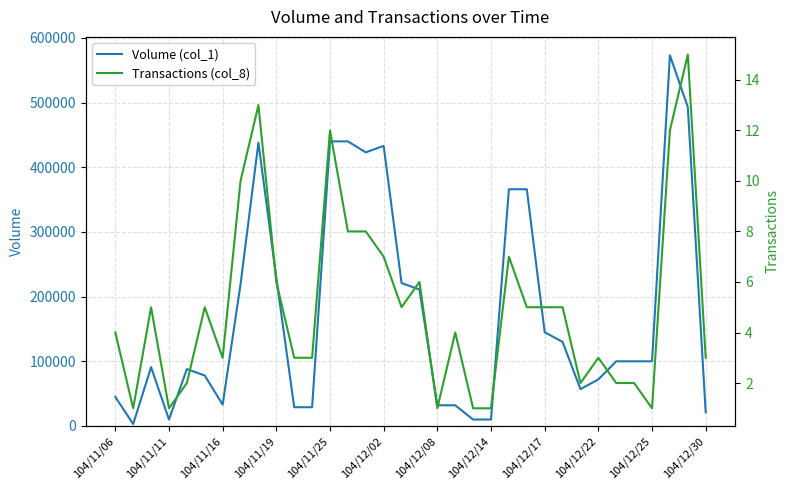

What is the average value of the Transactions (col_8) series?

5